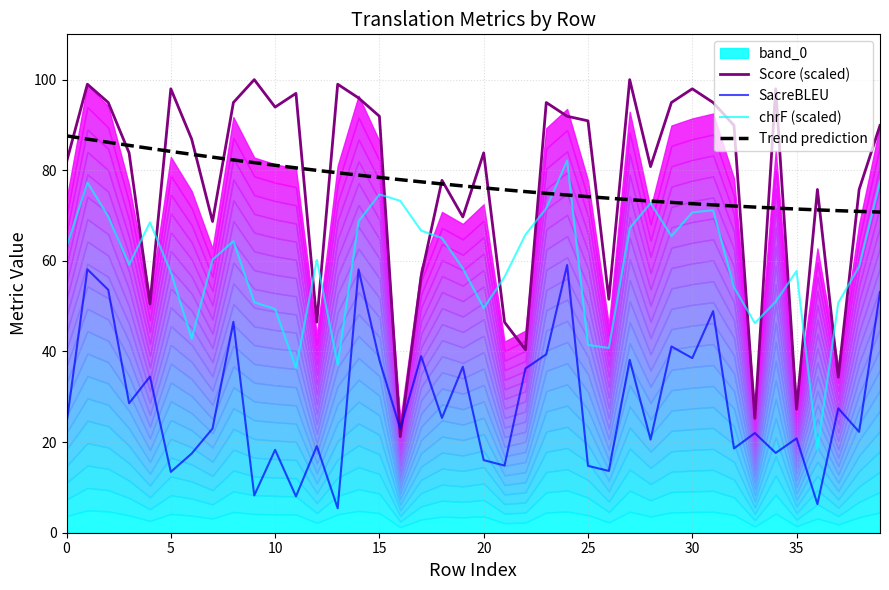

True or false: Trend prediction and SacreBLEU intersect in this chart.

False